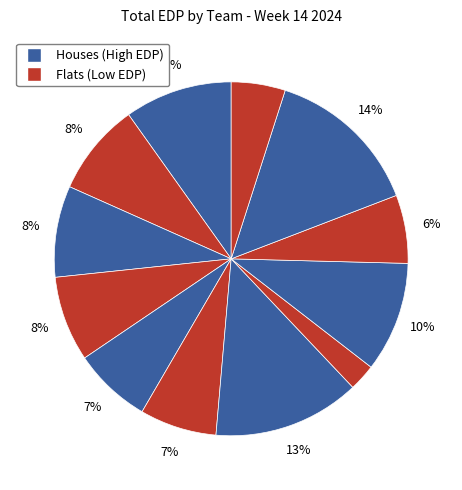

To the nearest percent, what is the average slice percentage?

8%